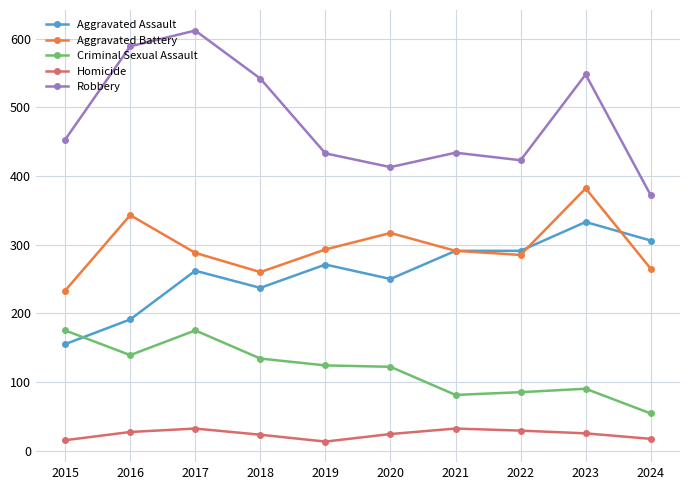

What is the total value across all series at 2019?

1134